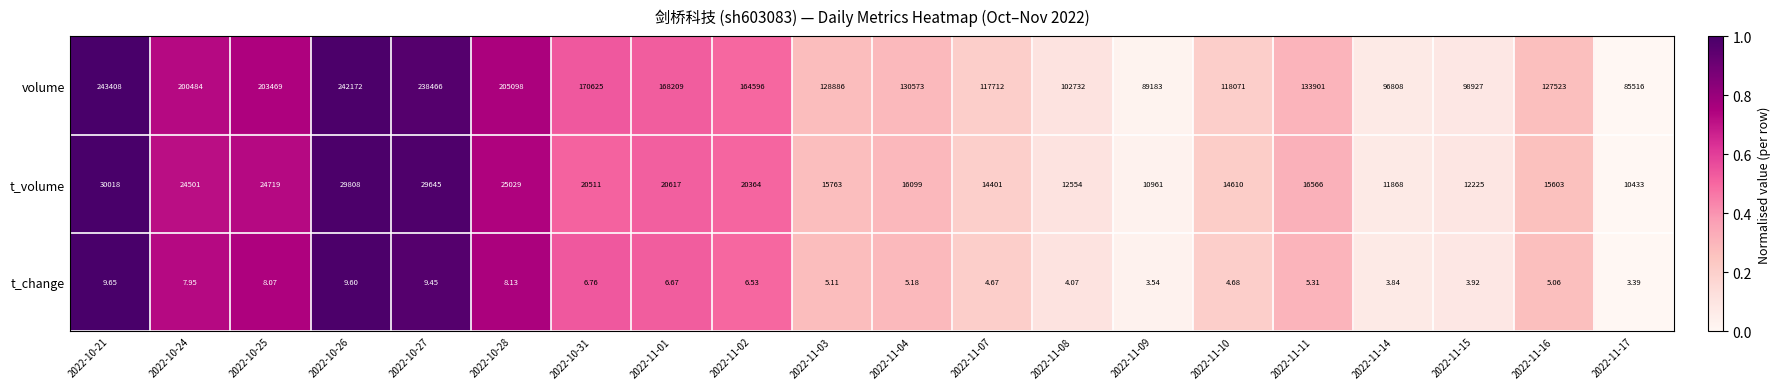

Count the number of categories in the chart.

20